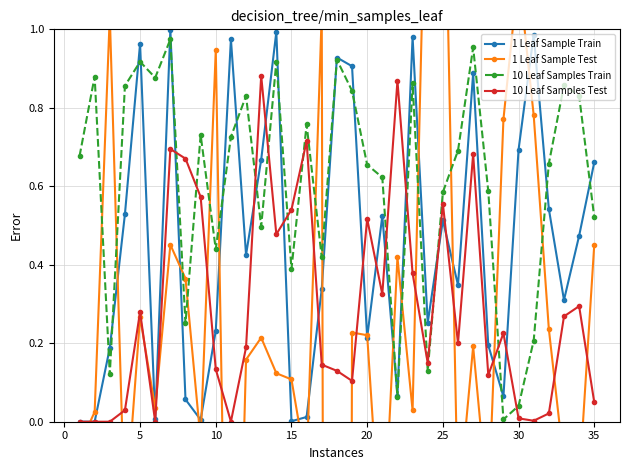

True or false: 10 Leaf Samples Test has more than 2 interior local peaks.

True